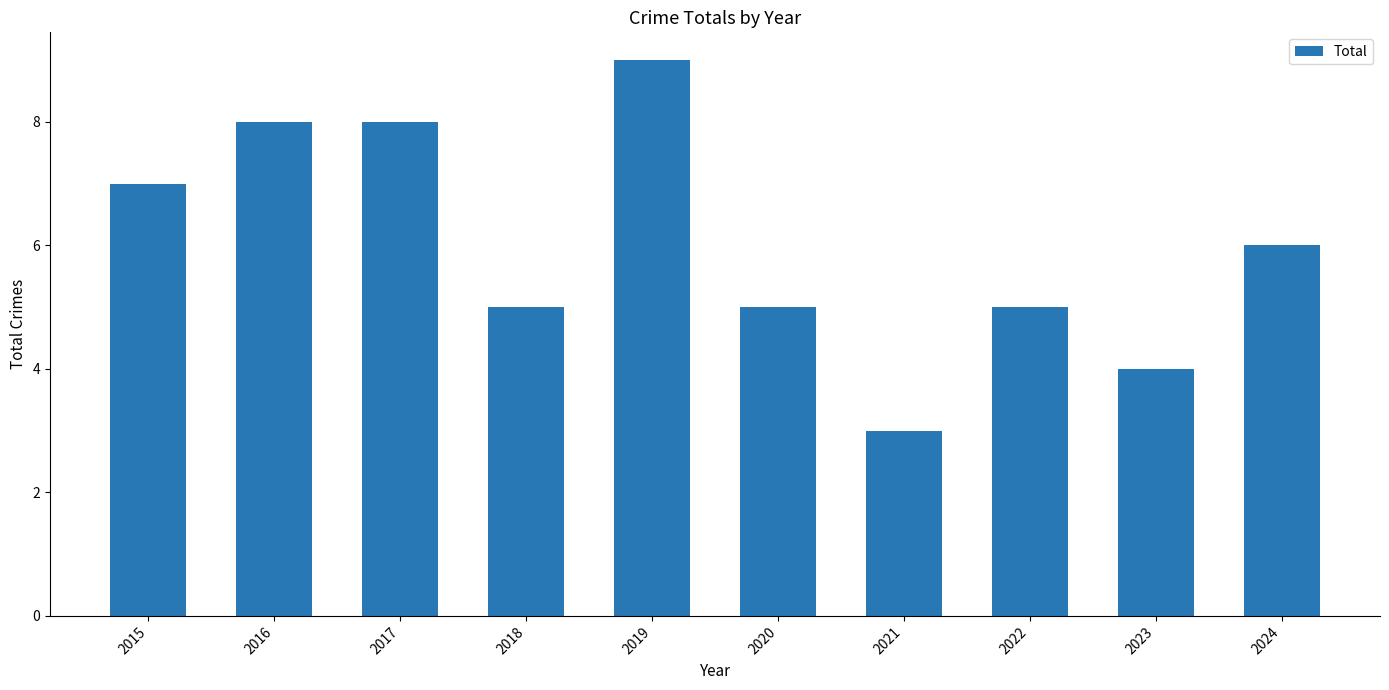

Reading left to right, list all the values displayed in this chart.

7	8	8	5	9	5	3	5	4	6